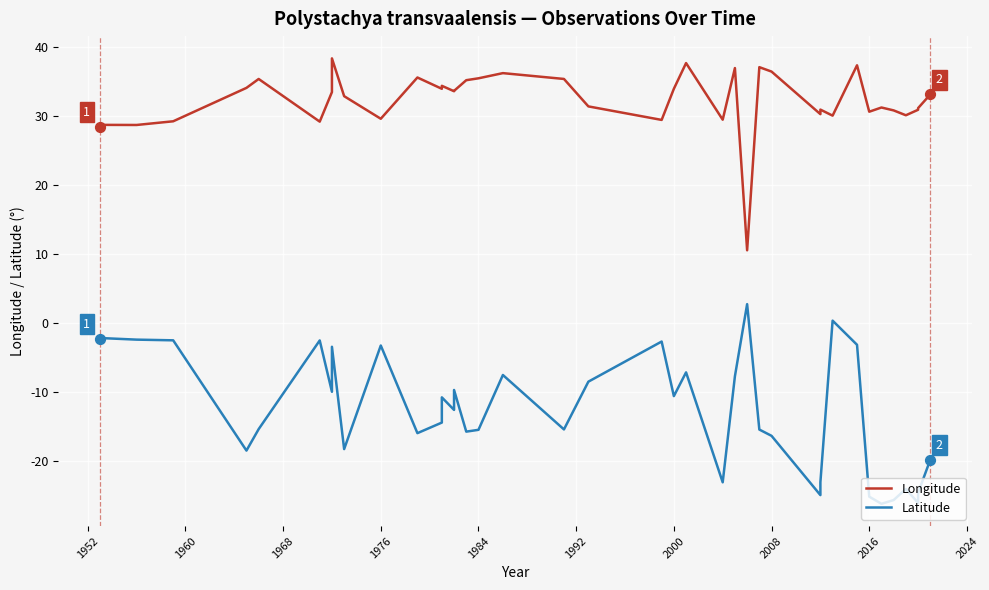

At how many categories does at least one series exceed -8?

40